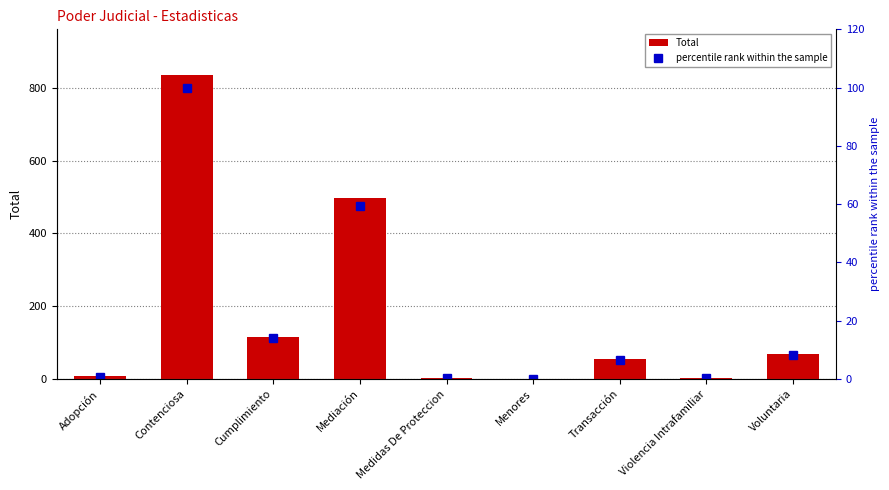

Which label corresponds to the largest value in the chart?

Contenciosa